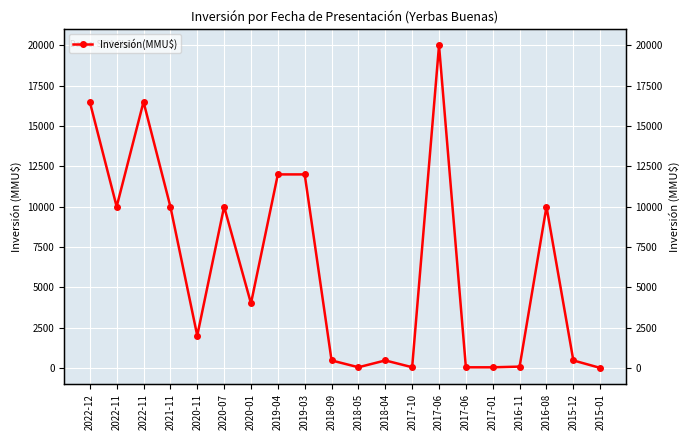

True or false: the data shows 33 at 2016-11.

False